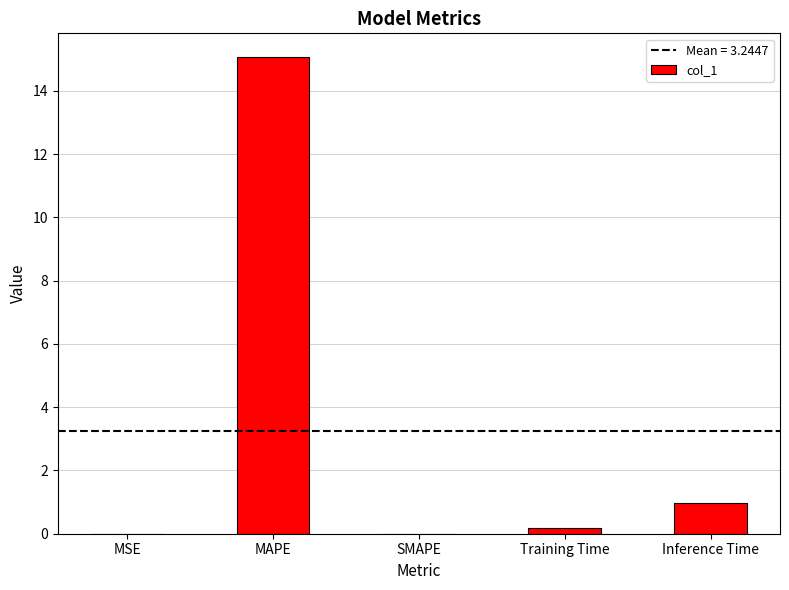

What is the change in value from MAPE to SMAPE?

-15.1